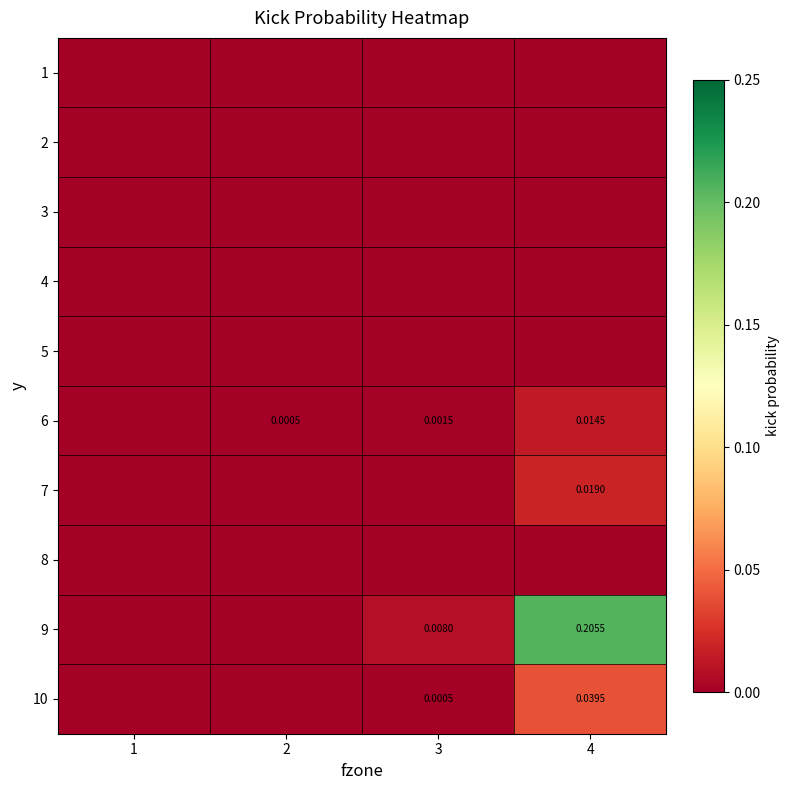

How many distinct data groups are displayed?

10